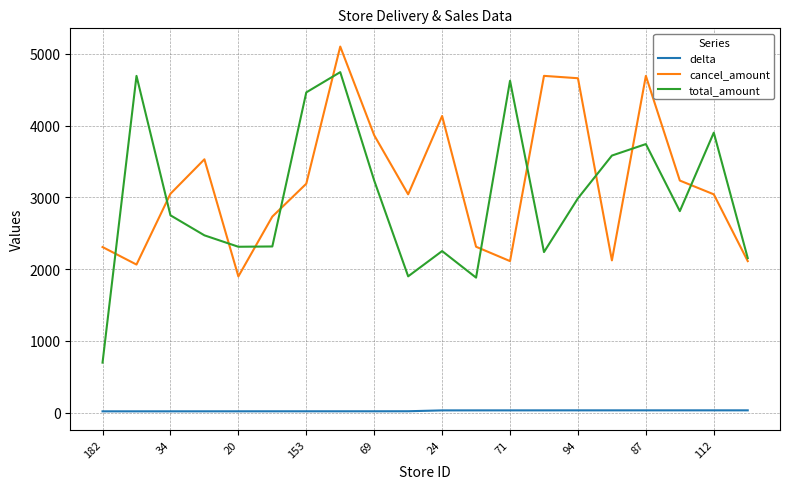

True or false: cancel_amount and delta cross at least once.

False